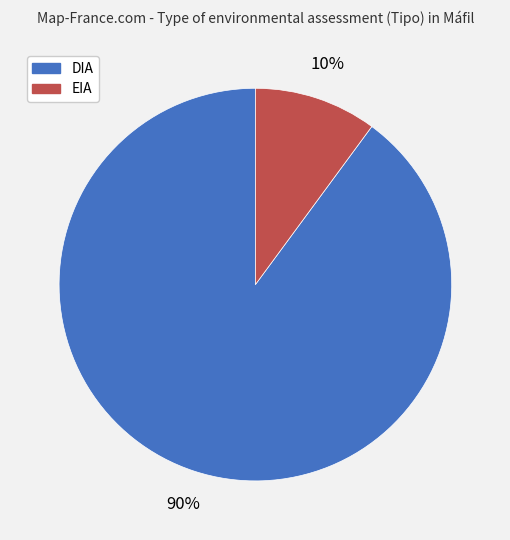

True or false: DIA accounts for 96% of the total.

False